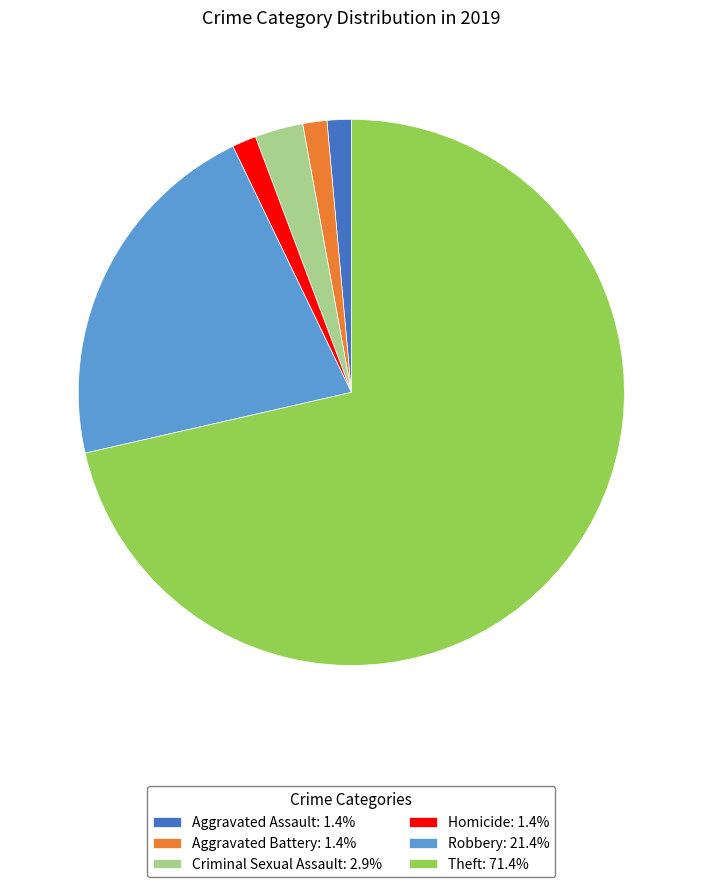

How many slices are in this pie chart?

6